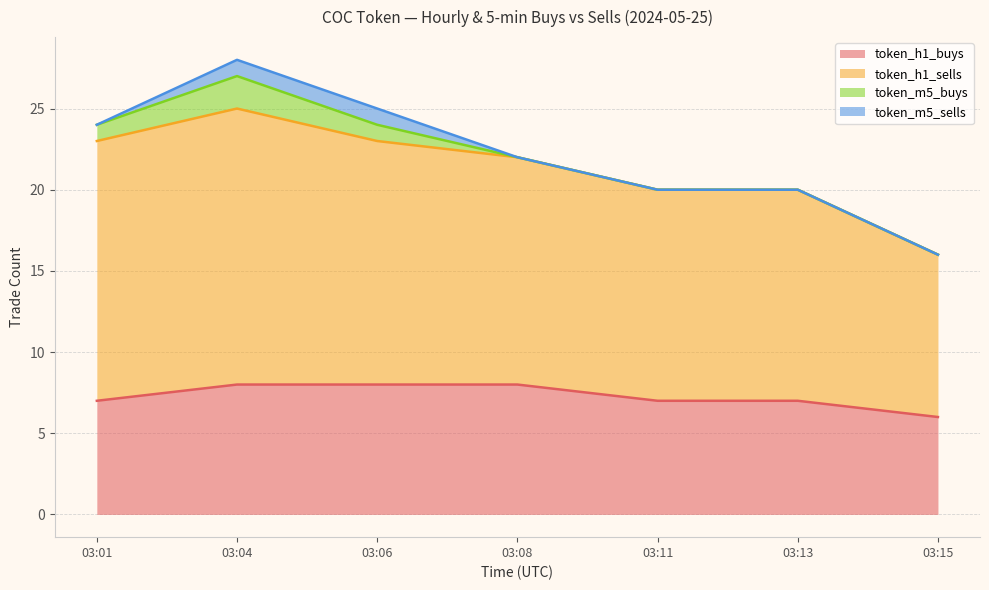

At which category does the chart reach its peak across all series?

03:04